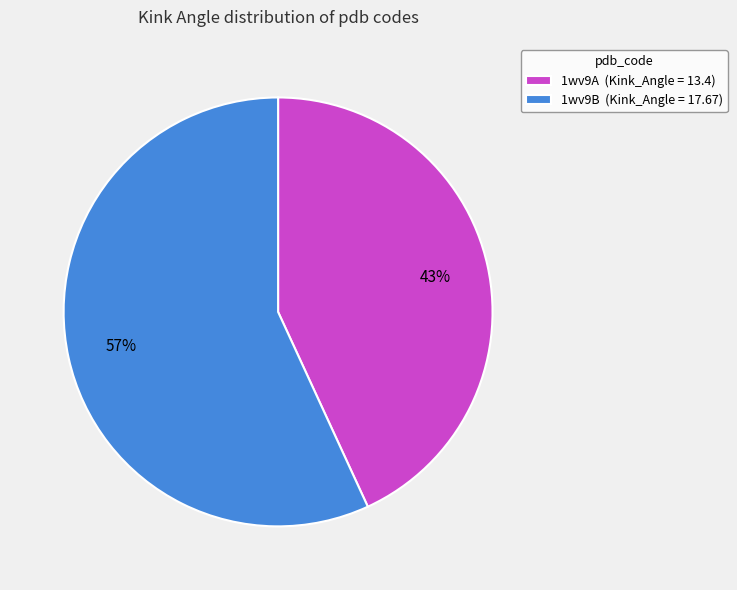

Is it true that 1wv9B is 65% of the pie?

False